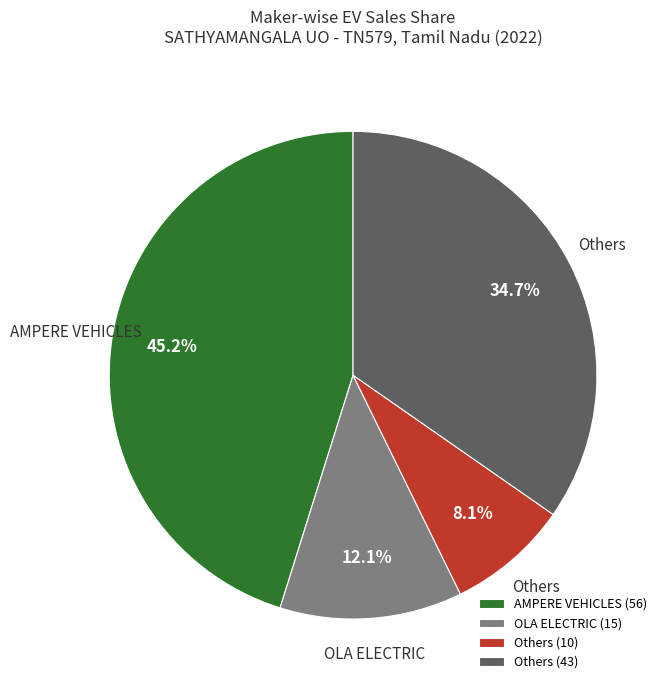

What is the ratio of the value at Others (43) to the value at AMPERE VEHICLES (56)?

0.8